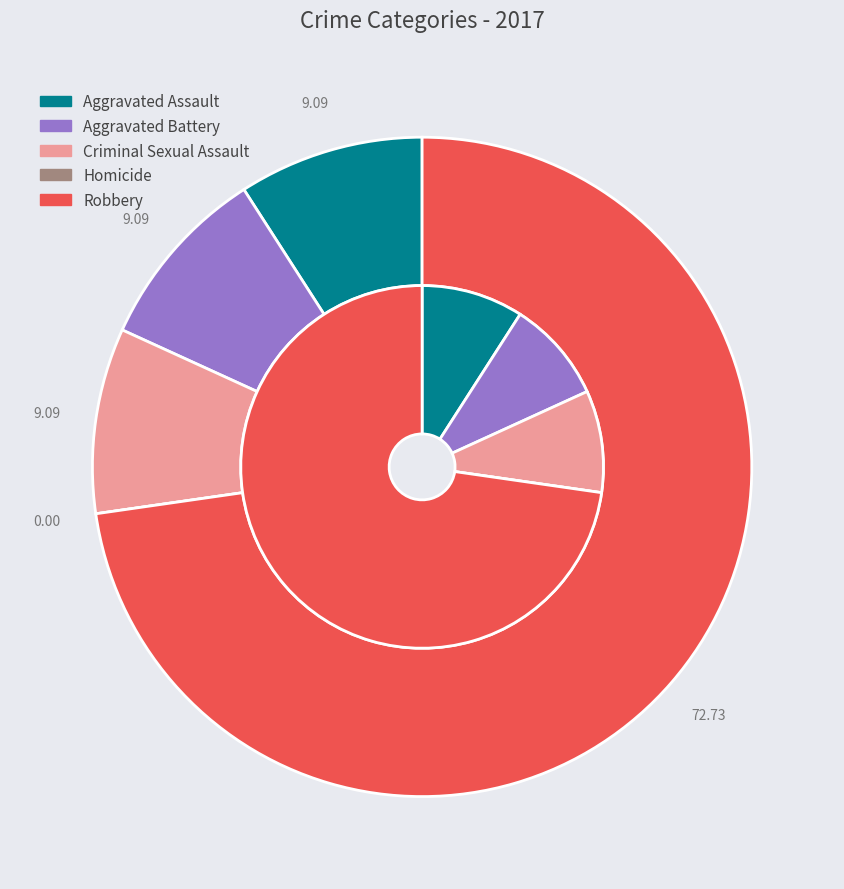

Combined, do 2 and 1 account for over 50%?

No